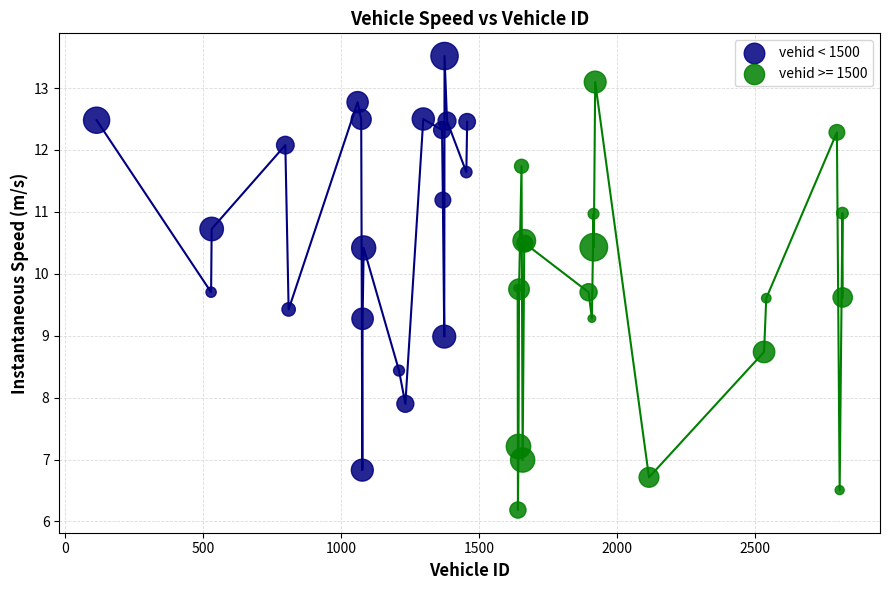

Which series reaches the maximum Y coordinate?

vehid < 1500